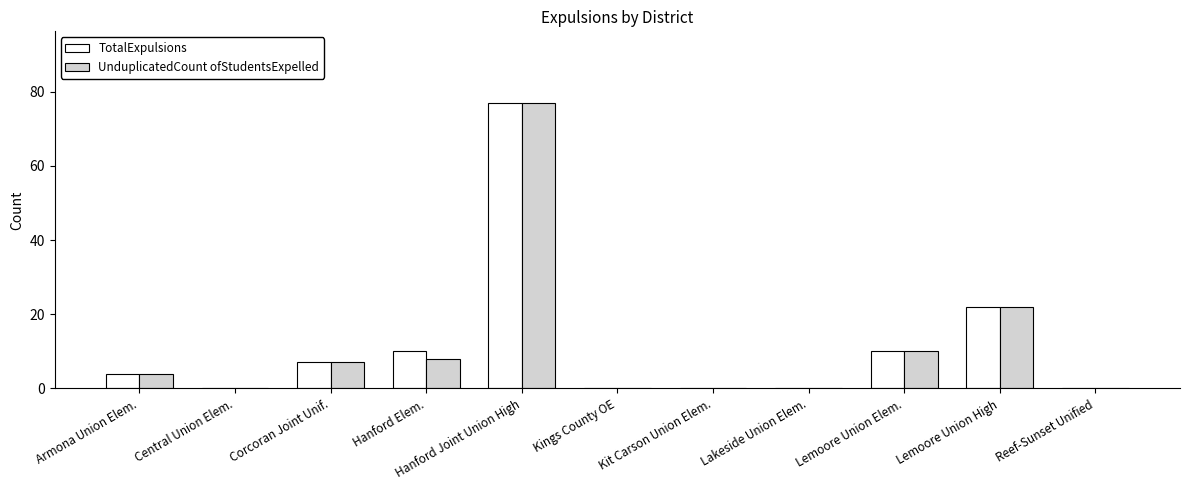

What are all the series names shown in the legend?

TotalExpulsions, UnduplicatedCount ofStudentsExpelled